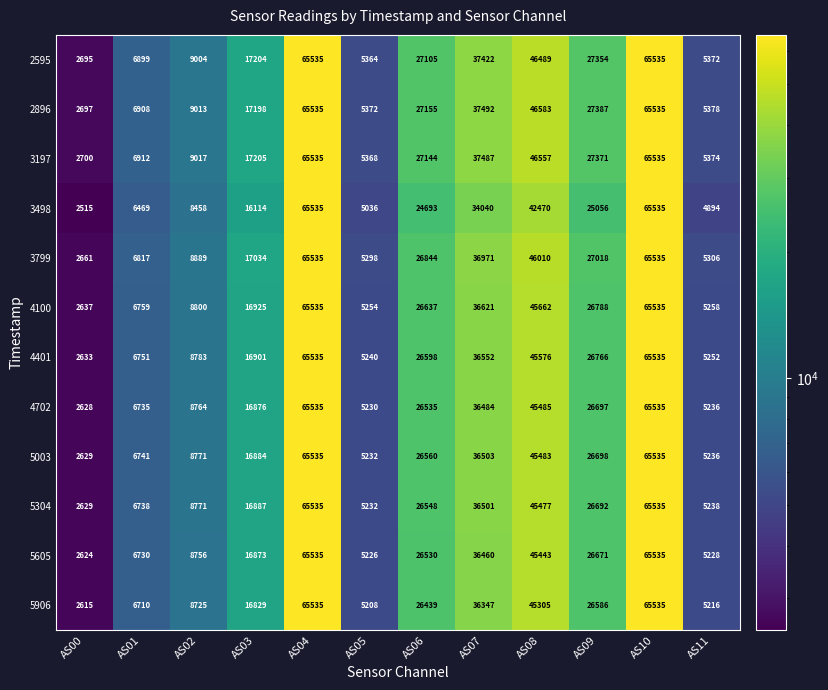

At AS03, list the series in order from largest to smallest.

3197, 2595, 2896, 3799, 4100, 4401, 5304, 5003, 4702, 5605, 5906, 3498